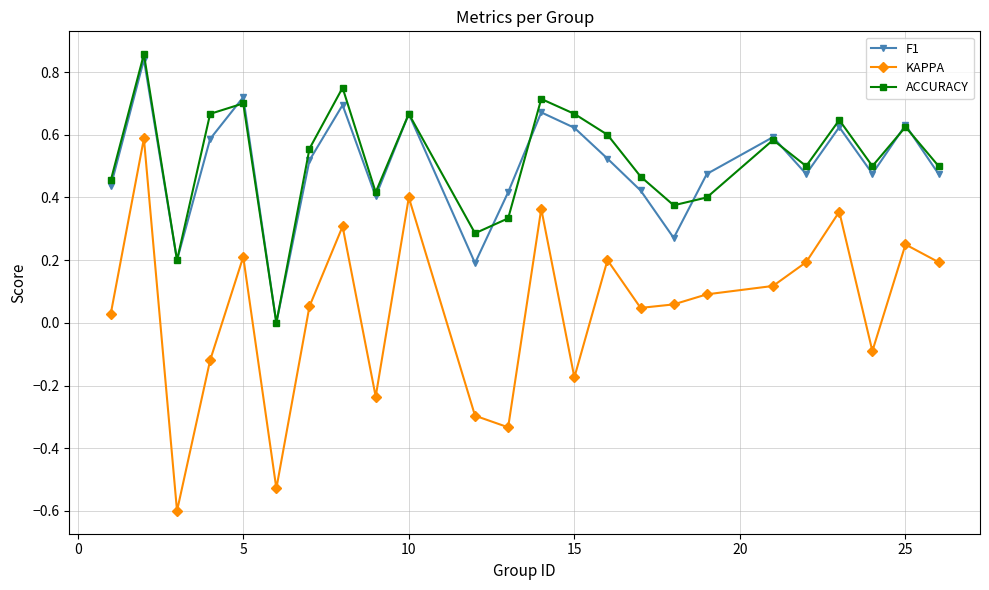

True or false: ACCURACY and KAPPA cross at least once.

False